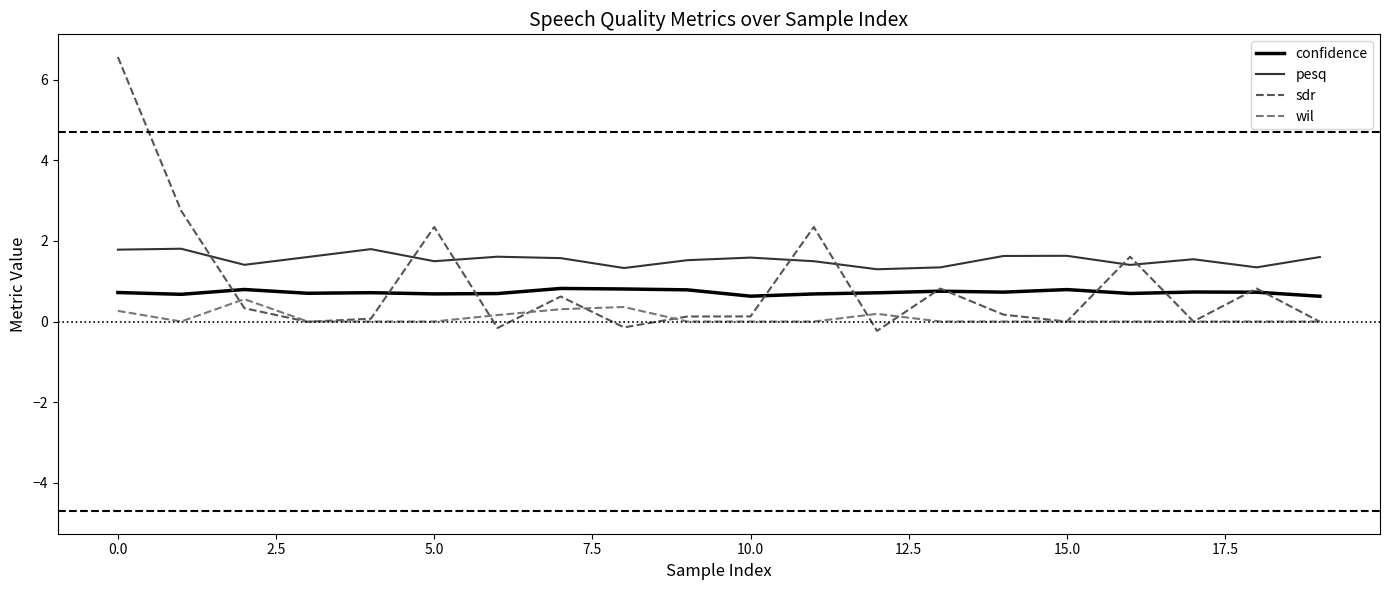

What is the maximum value for pesq?

1.8